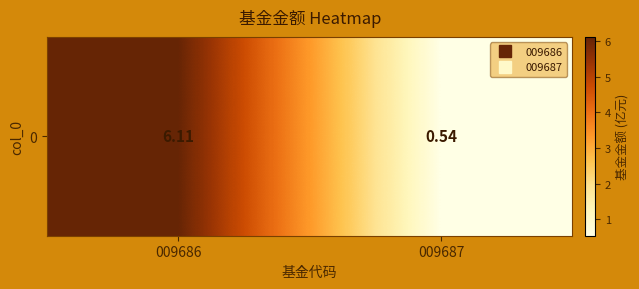

At which label is the value closest to 3?

009687